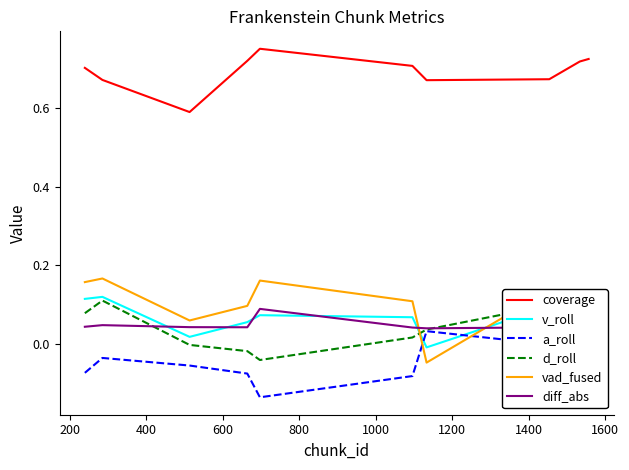

How many interior local valleys does the diff_abs series have?

3